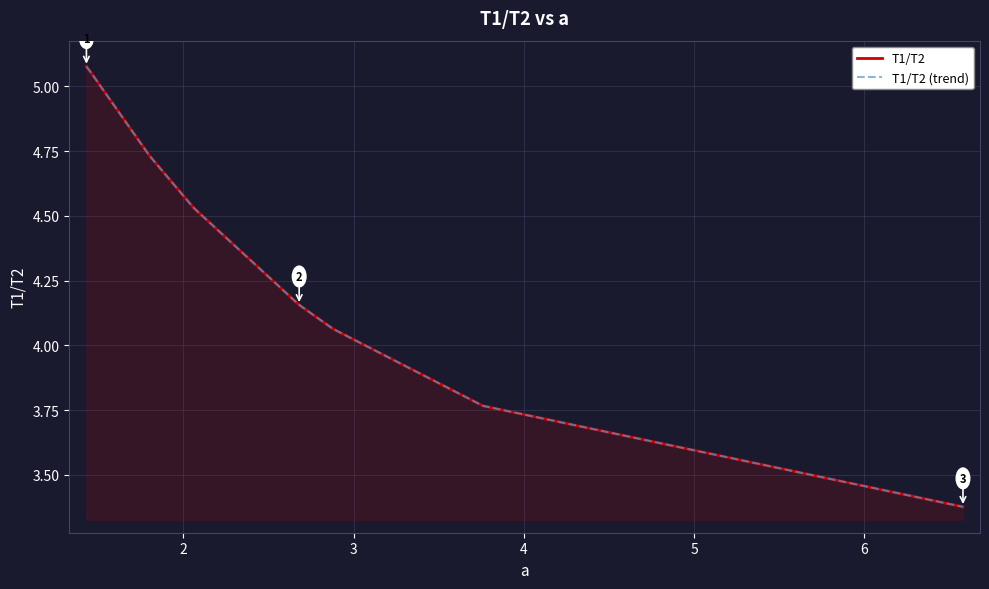

At which label is the value closest to 4?

2.88